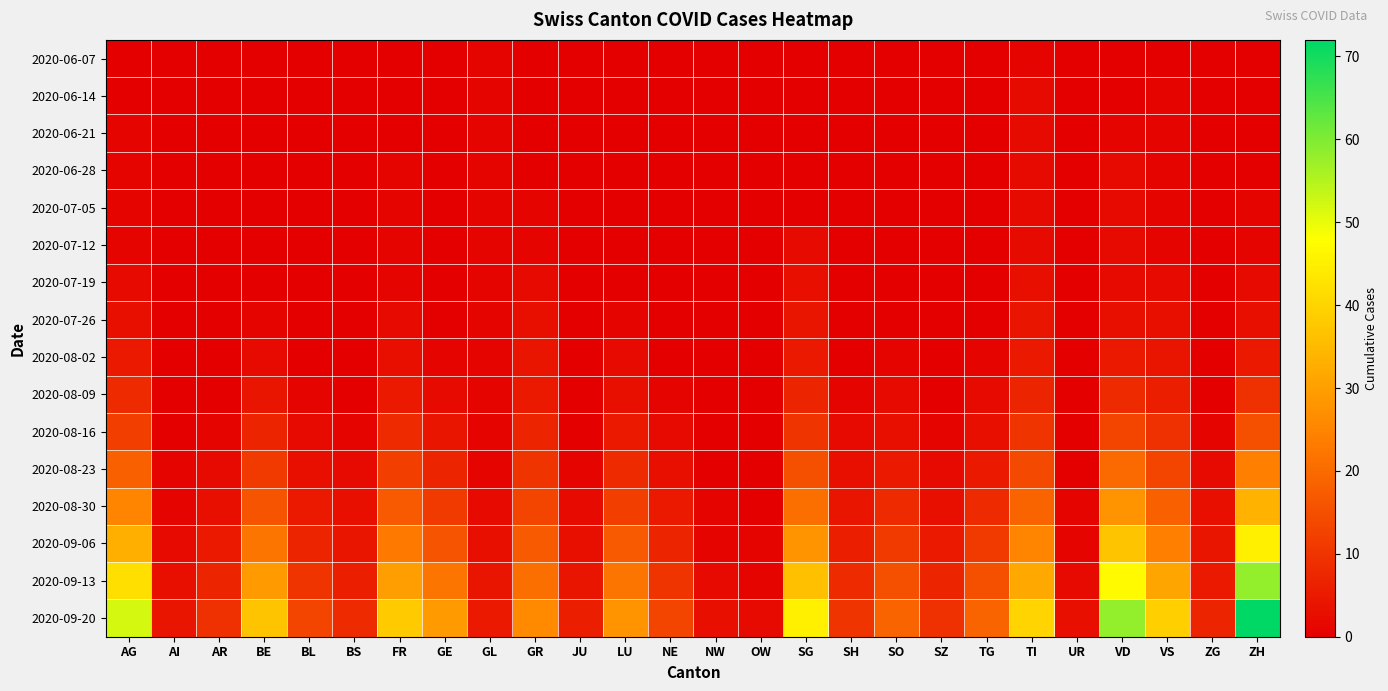

Which has a higher value, BL or GR?

BL